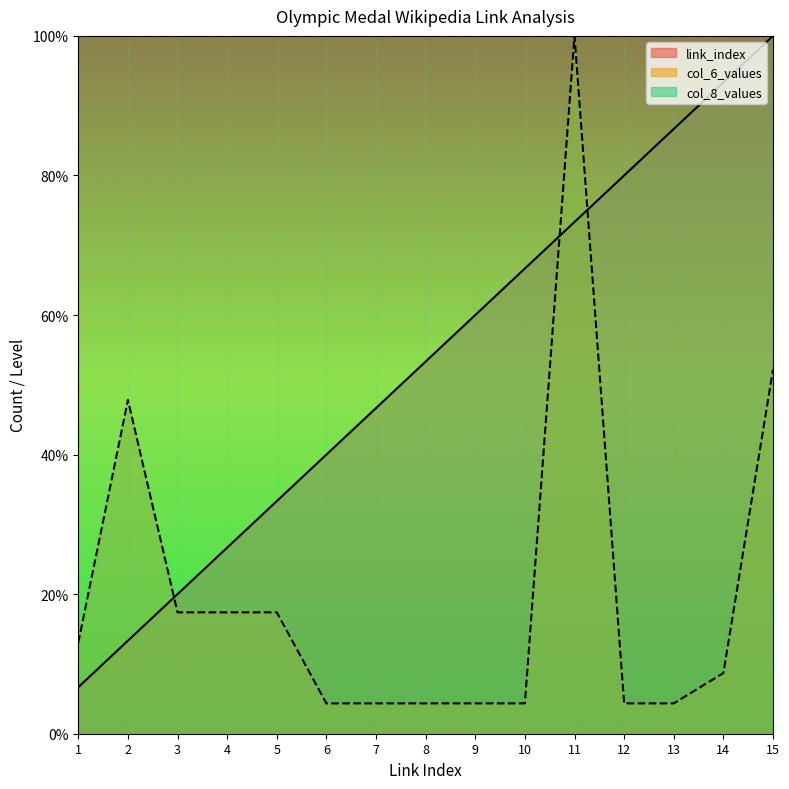

How many lines are shown in the chart?

3